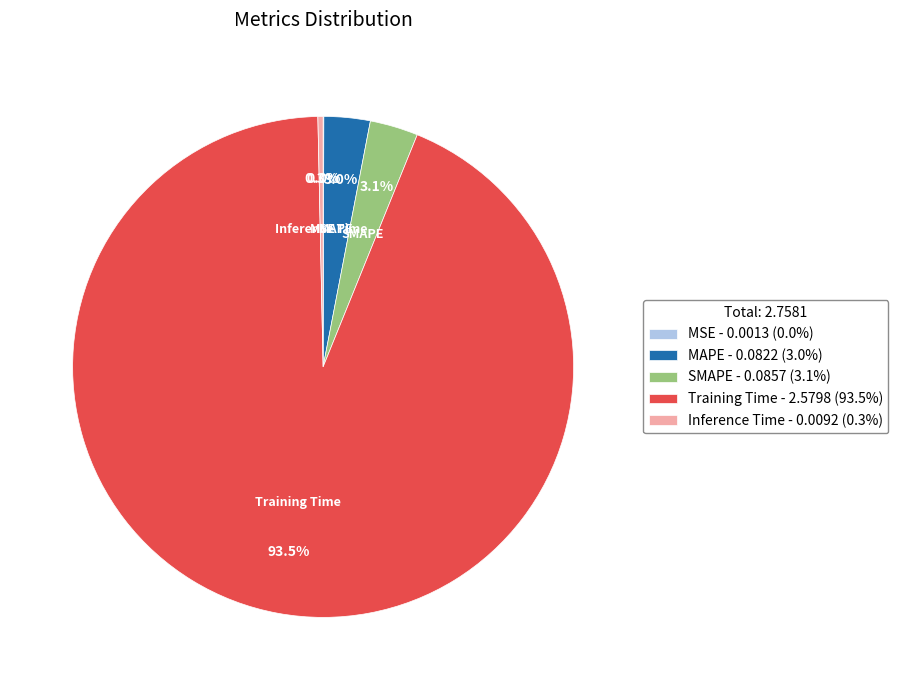

To the nearest percent, what portion does SMAPE represent?

3%